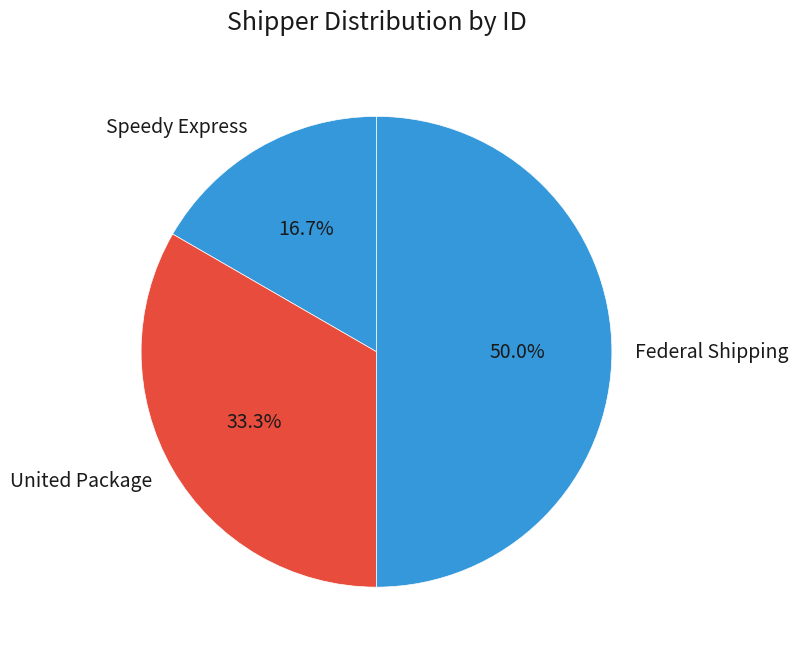

How many segments does this pie chart have?

3